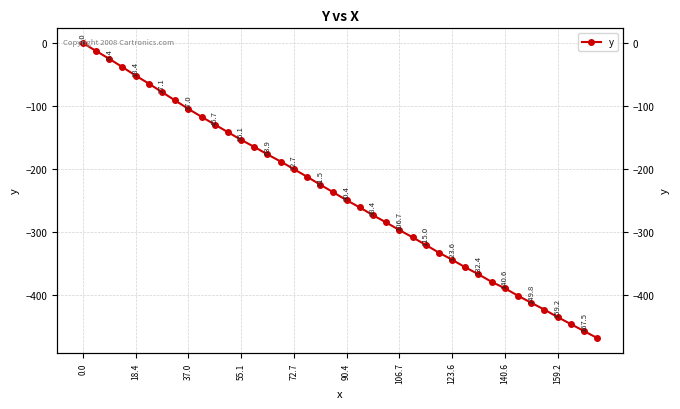

What is the label of the 20th point from the right?

90.4